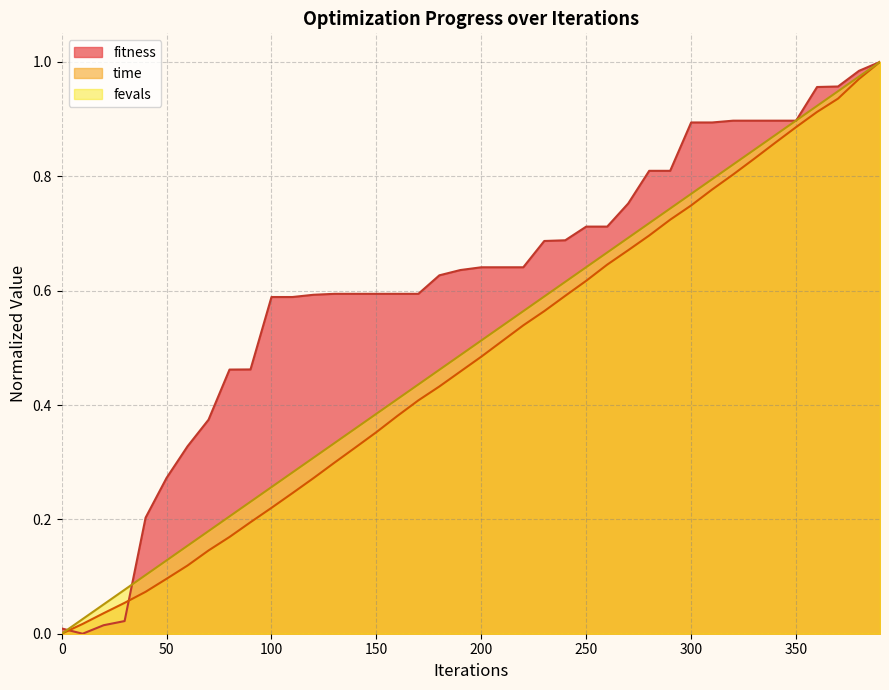

Which category has the highest value across all series?

390